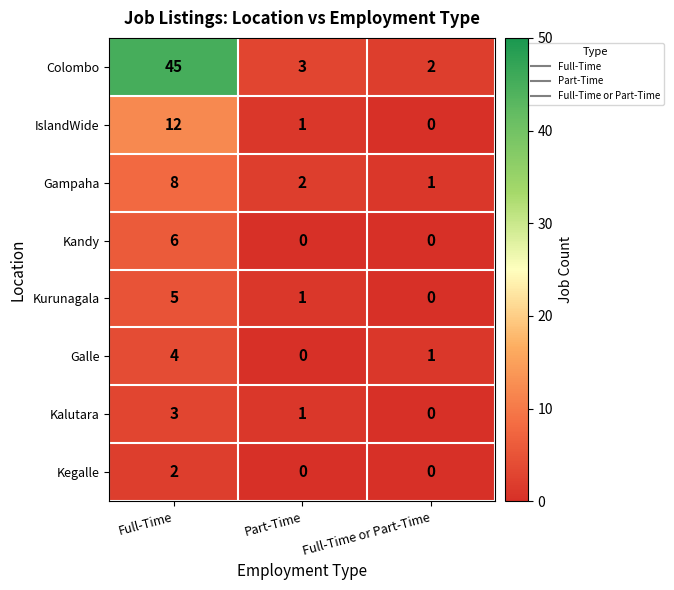

List the series in order of their peak value, highest first.

Colombo, IslandWide, Gampaha, Kandy, Kurunagala, Galle, Kalutara, Kegalle